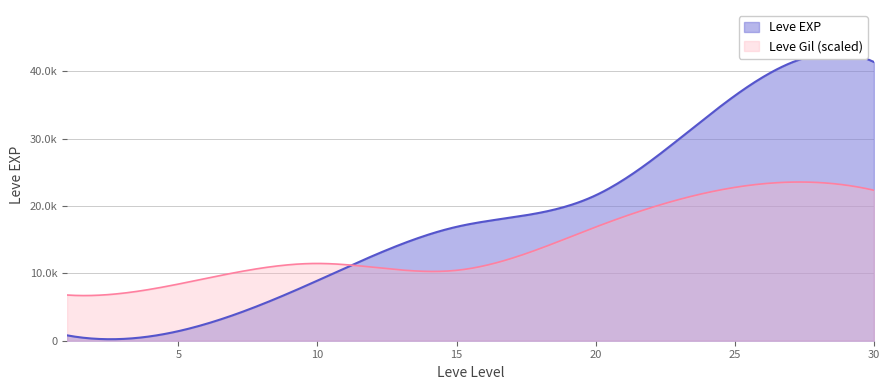

Is the value of Leve Gil at 5 greater than the value of Leve EXP at 25?

No